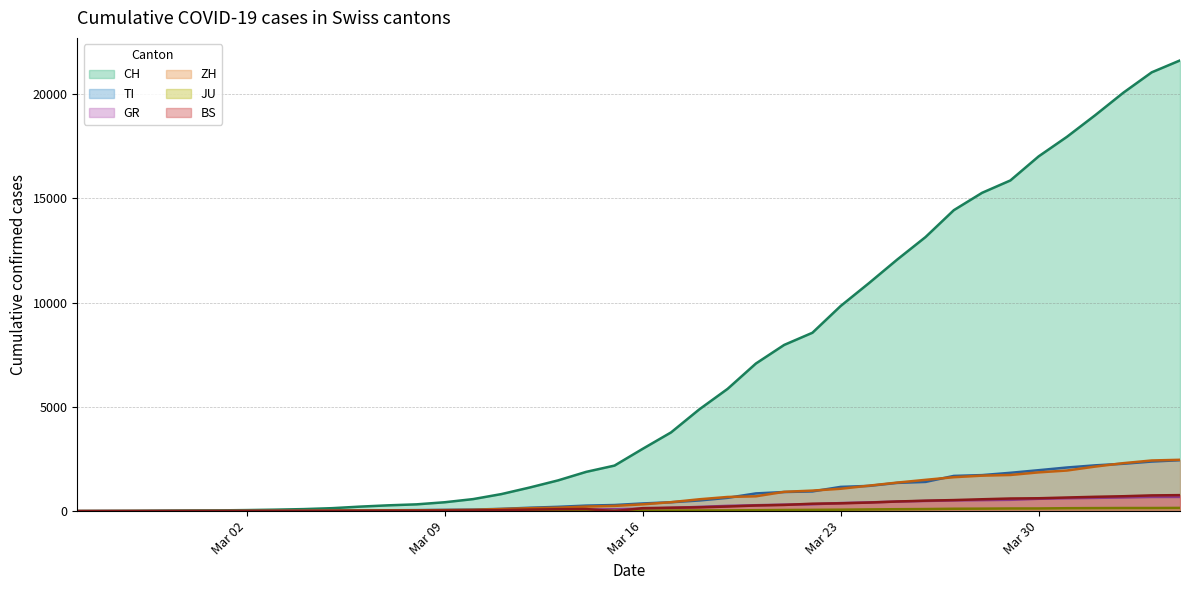

Which series has the largest total across all categories?

CH